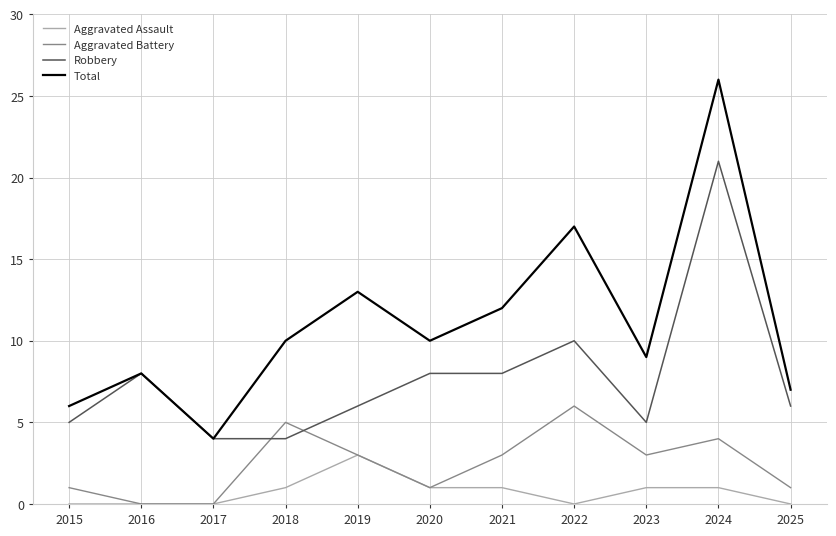

Between which two adjacent categories do Robbery and Aggravated Battery first intersect?

2017 and 2018